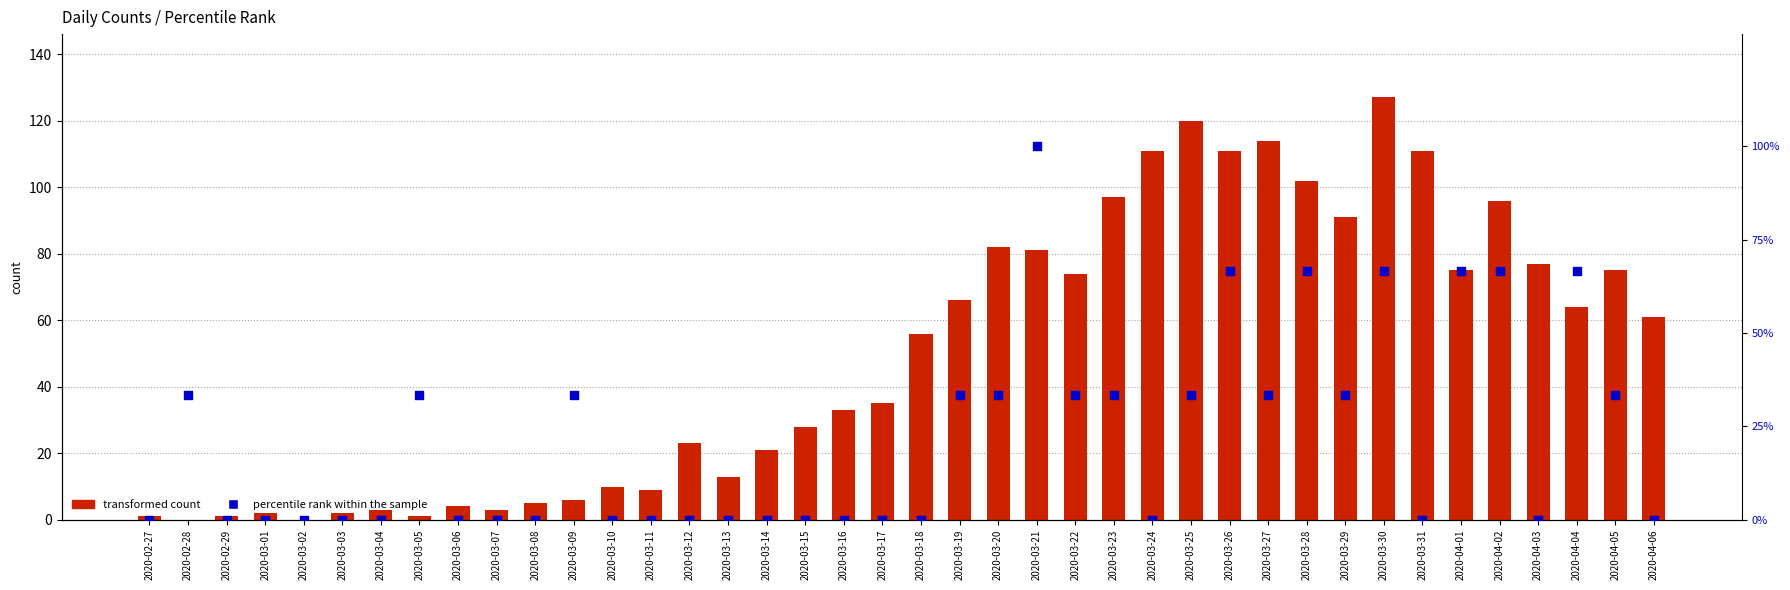

Which series has the widest spread of Y values?

transformed count